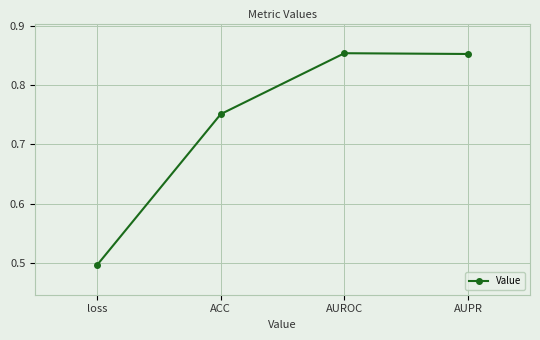

How many lines are shown in the chart?

1